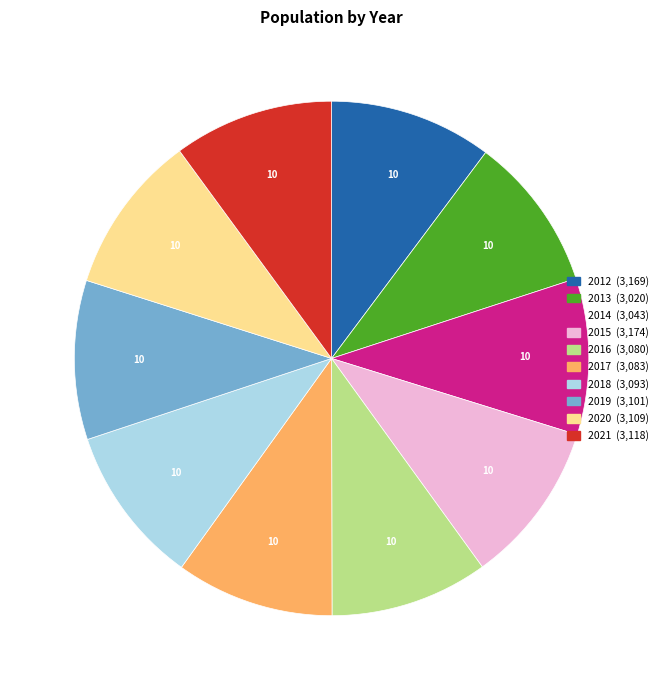

How many slices are in this pie chart?

10